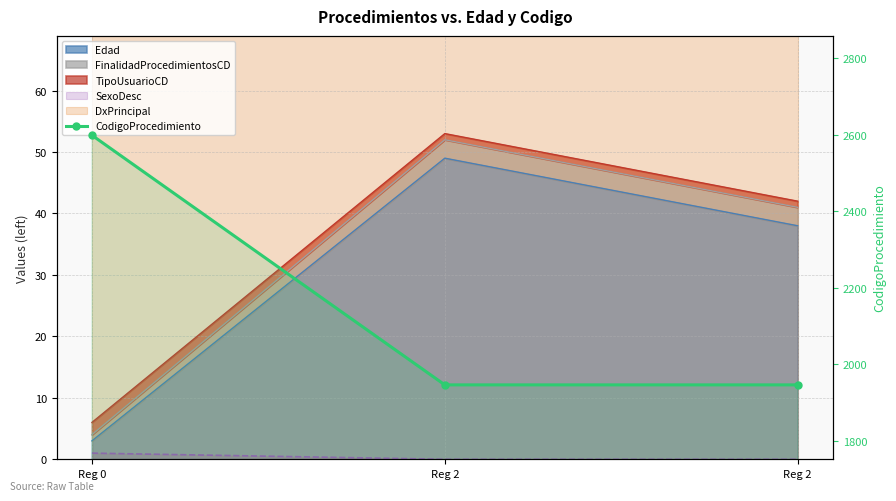

True or false: the data shows 1408 at Reg 0.

False